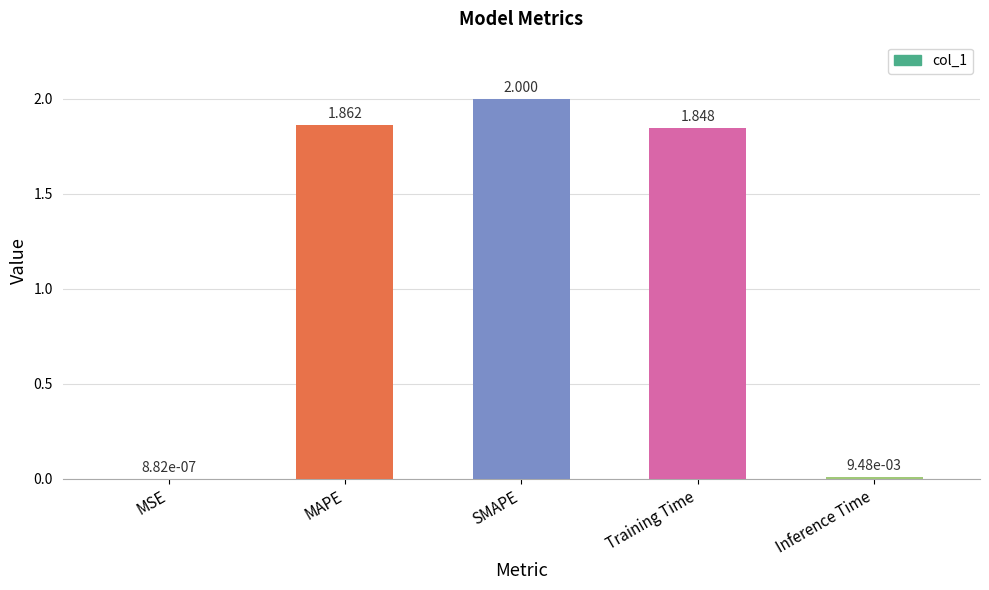

Are the bars horizontal?

No